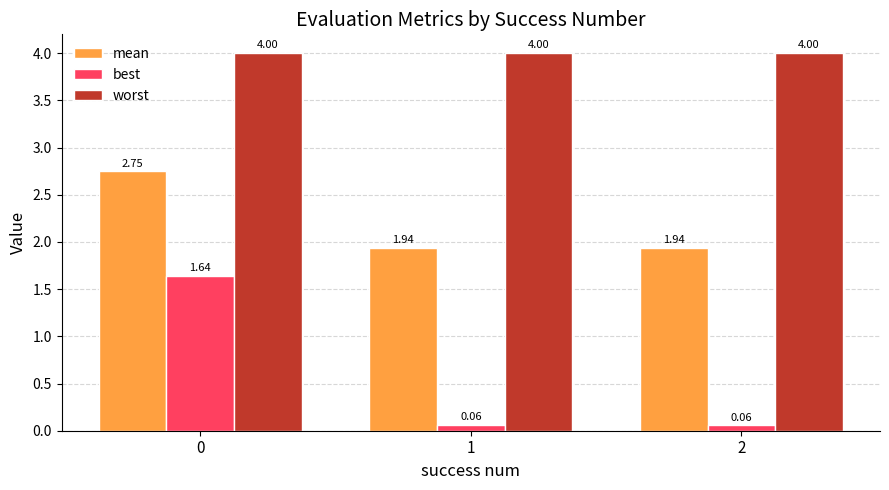

List the series in order of their overall mean, highest first.

worst, mean, best